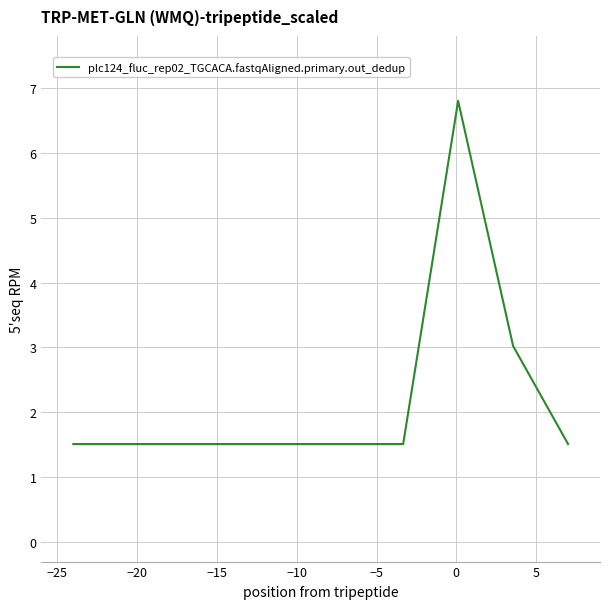

What is the difference between the maximum and minimum values?

5.3